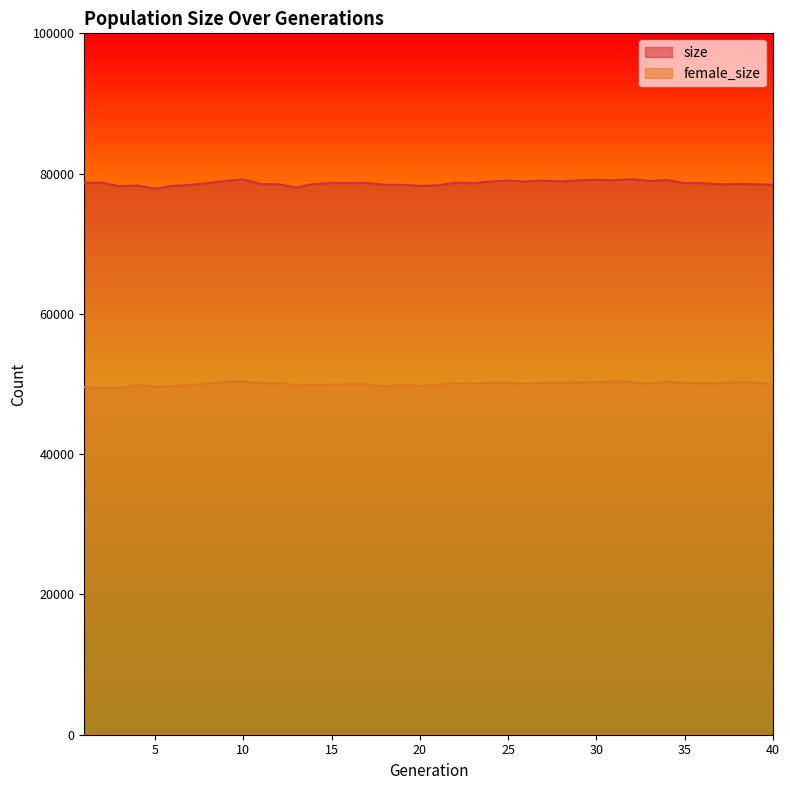

List the series in order of their overall mean, highest first.

size, female_size